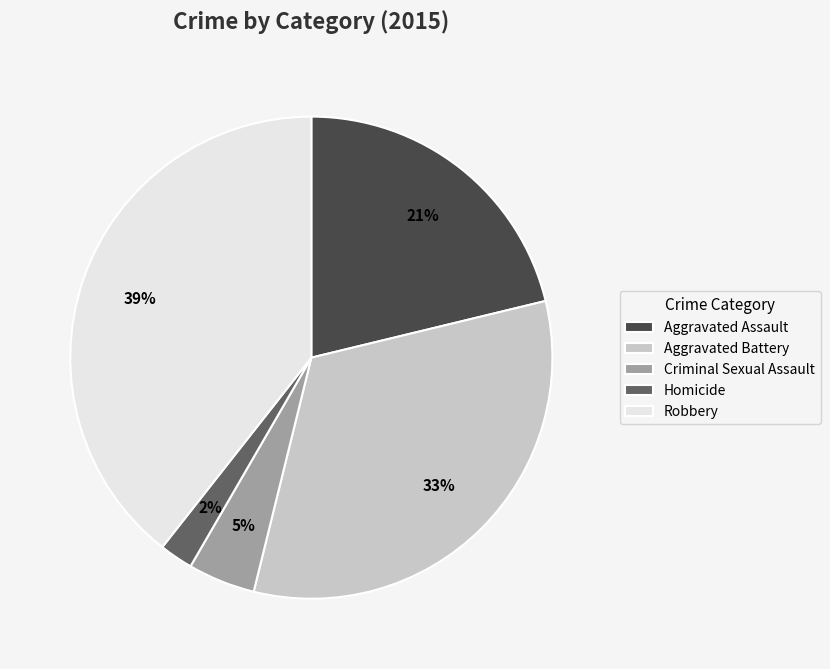

Is the sum of Aggravated Battery and Criminal Sexual Assault greater than half?

No